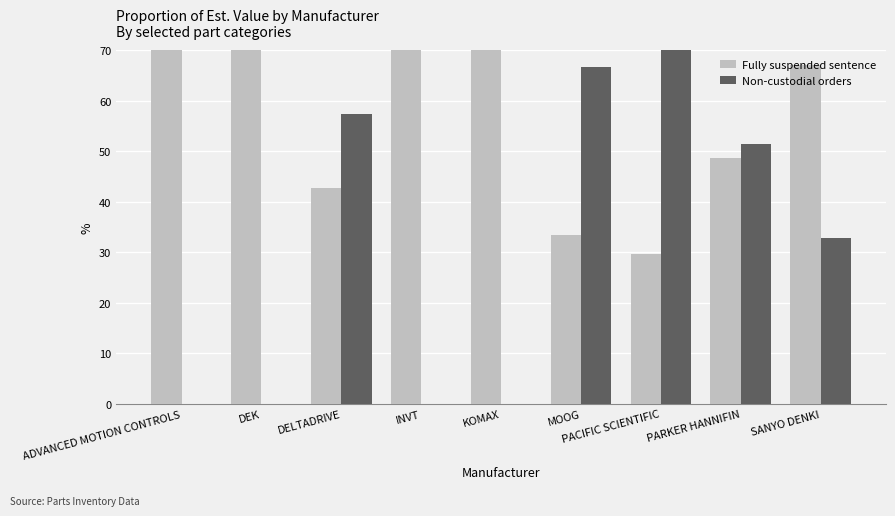

List the series in order of their peak value, highest first.

Fully suspended sentence, Non-custodial orders